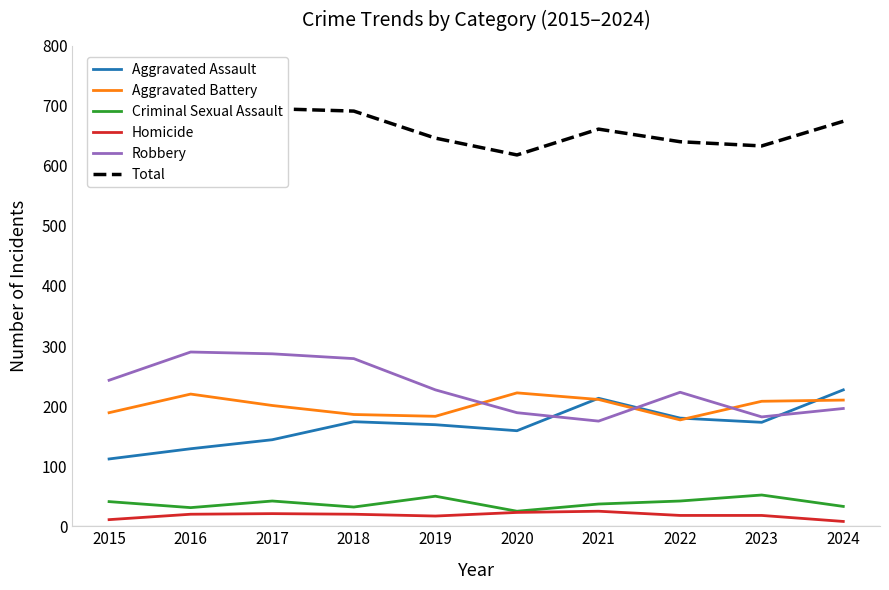

True or false: Criminal Sexual Assault and Homicide cross at least once.

False